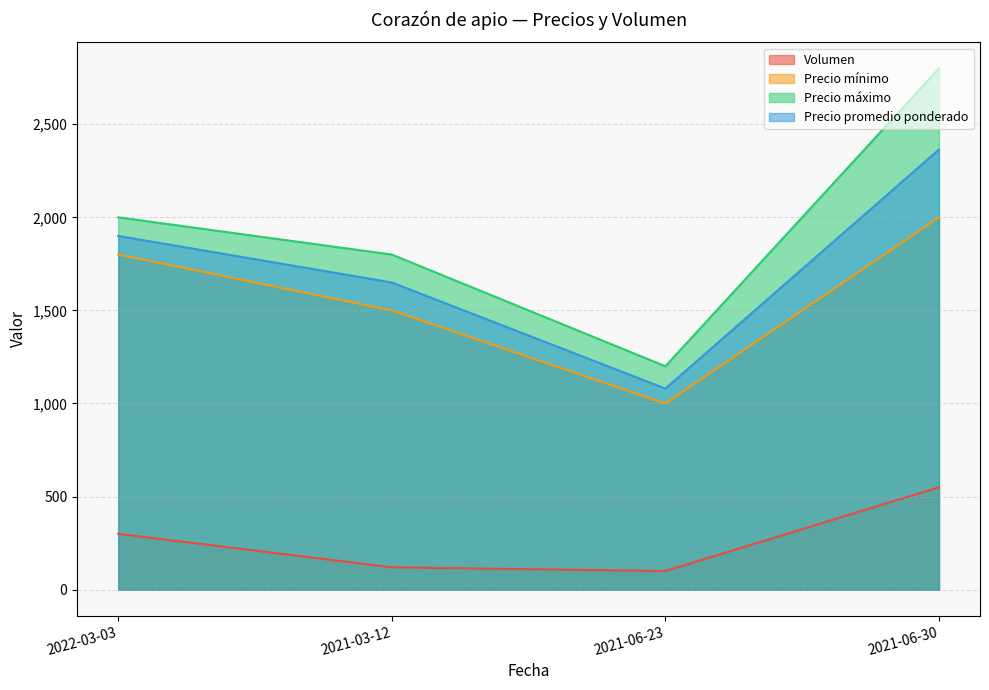

At which label is Volumen closest to 325?

2022-03-03